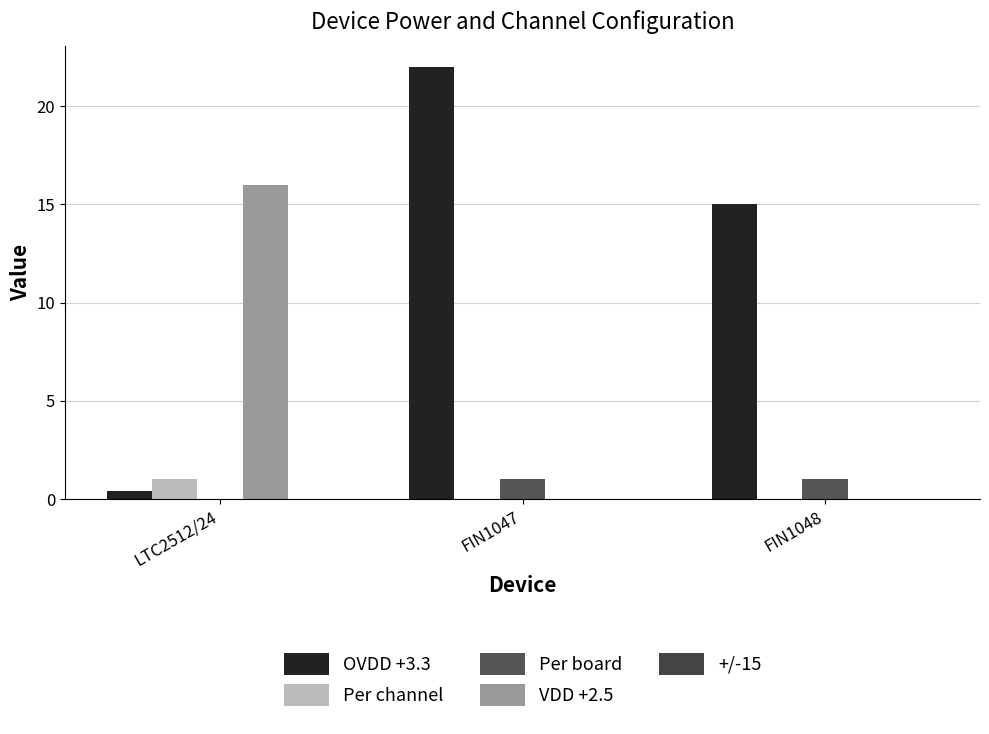

At which category is the sum across all series the highest?

FIN1047